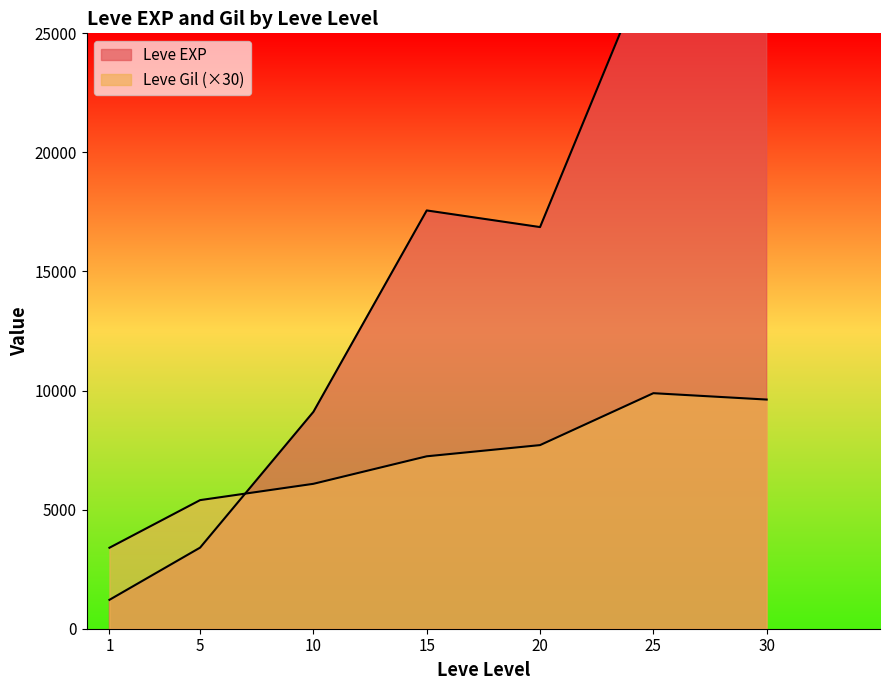

What is the maximum value shown in the chart?

43600